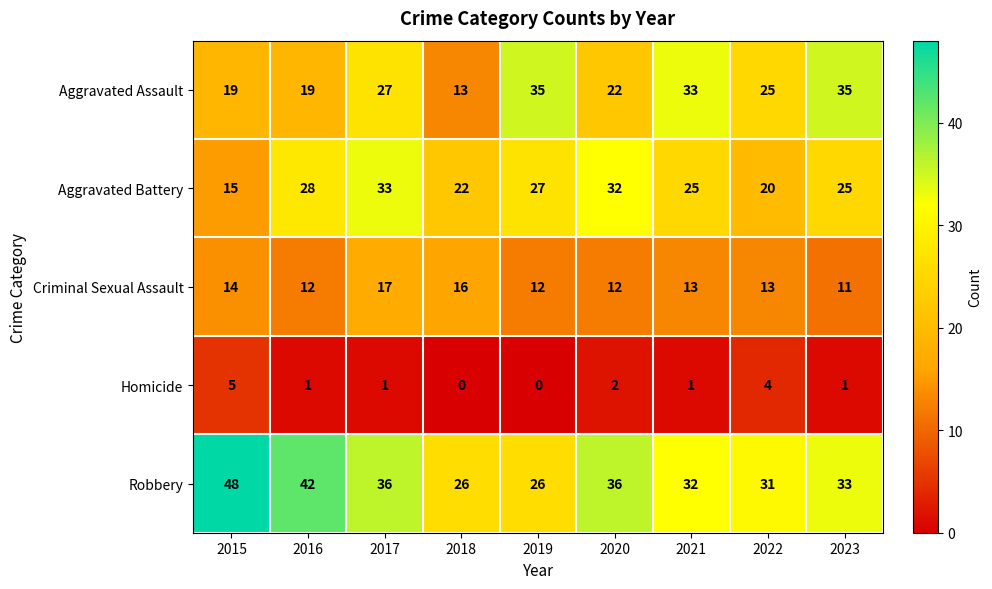

Where is Aggravated Assault nearest to the value 24?

2022